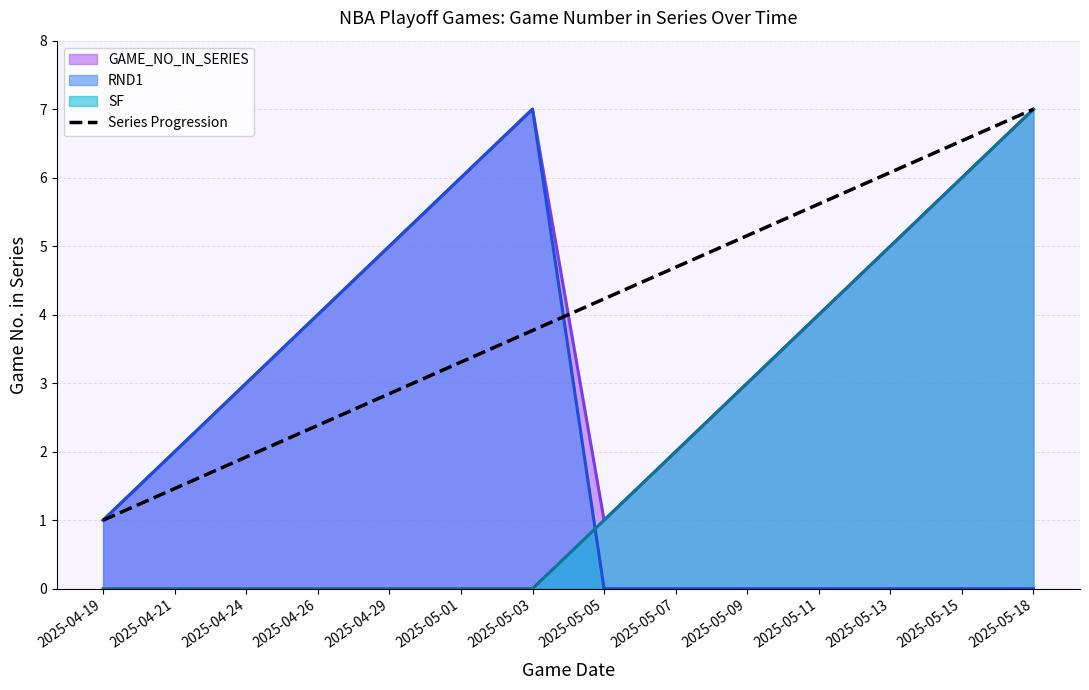

Which category has the highest value across all series?

2025-05-18